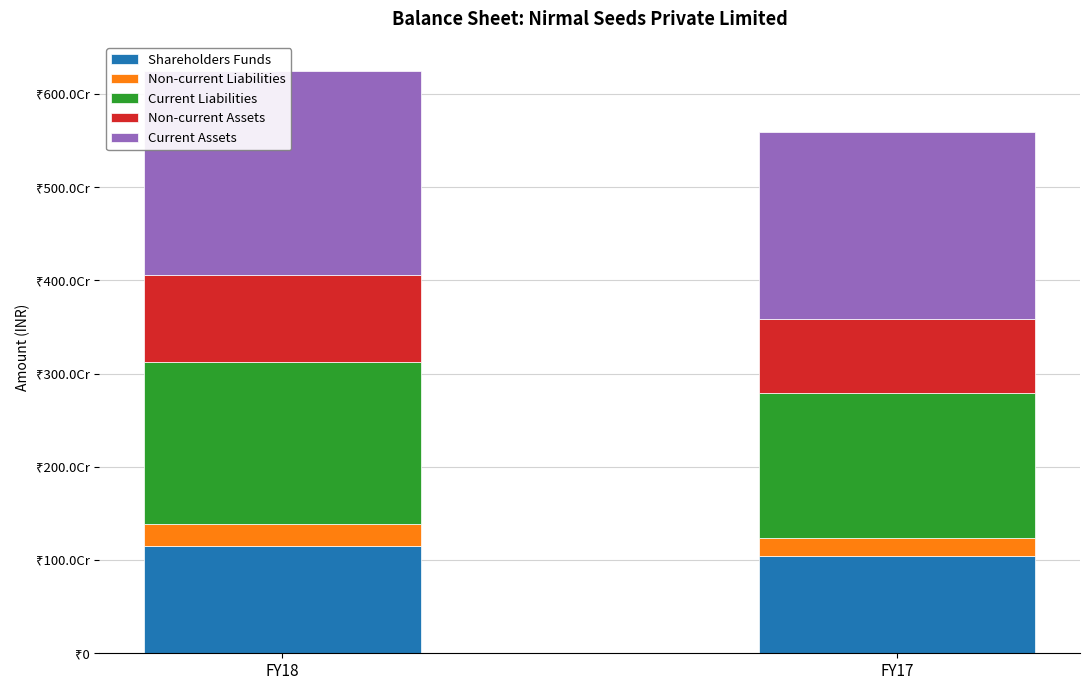

Reading left to right, list all the values displayed in this chart.

Shareholders Funds: 1149496017	1042408393
Non-current Liabilities: 241040907	198075902
Current Liabilities: 1733875609	1555861035
Non-current Assets: 935774414	788636200
Current Assets: 2188638119	2007709130